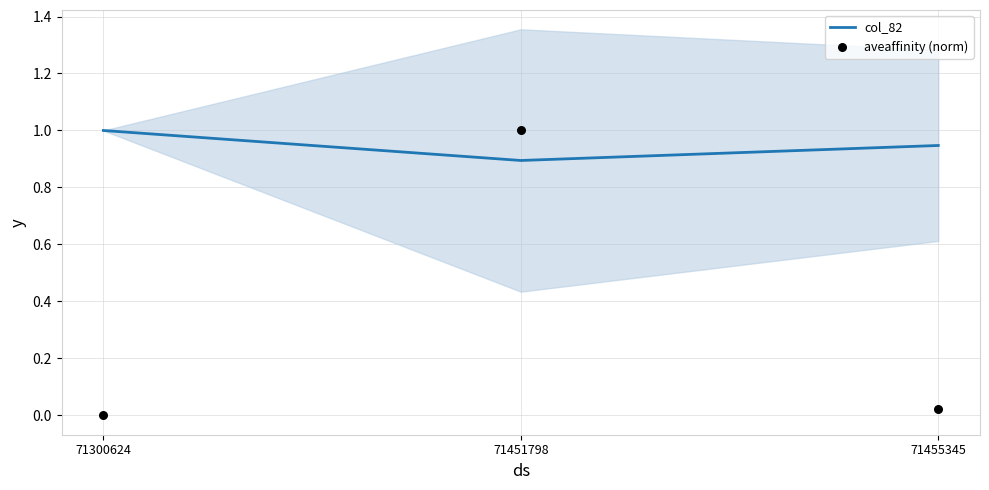

Which series reaches the maximum Y coordinate?

col_82